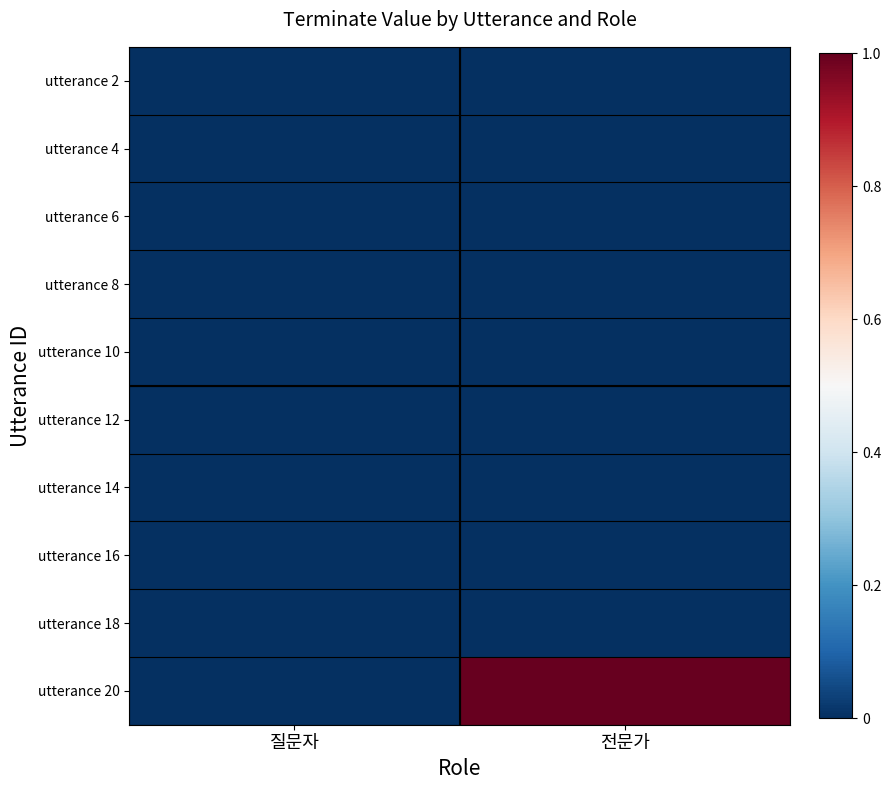

Count the number of categories in the chart.

2